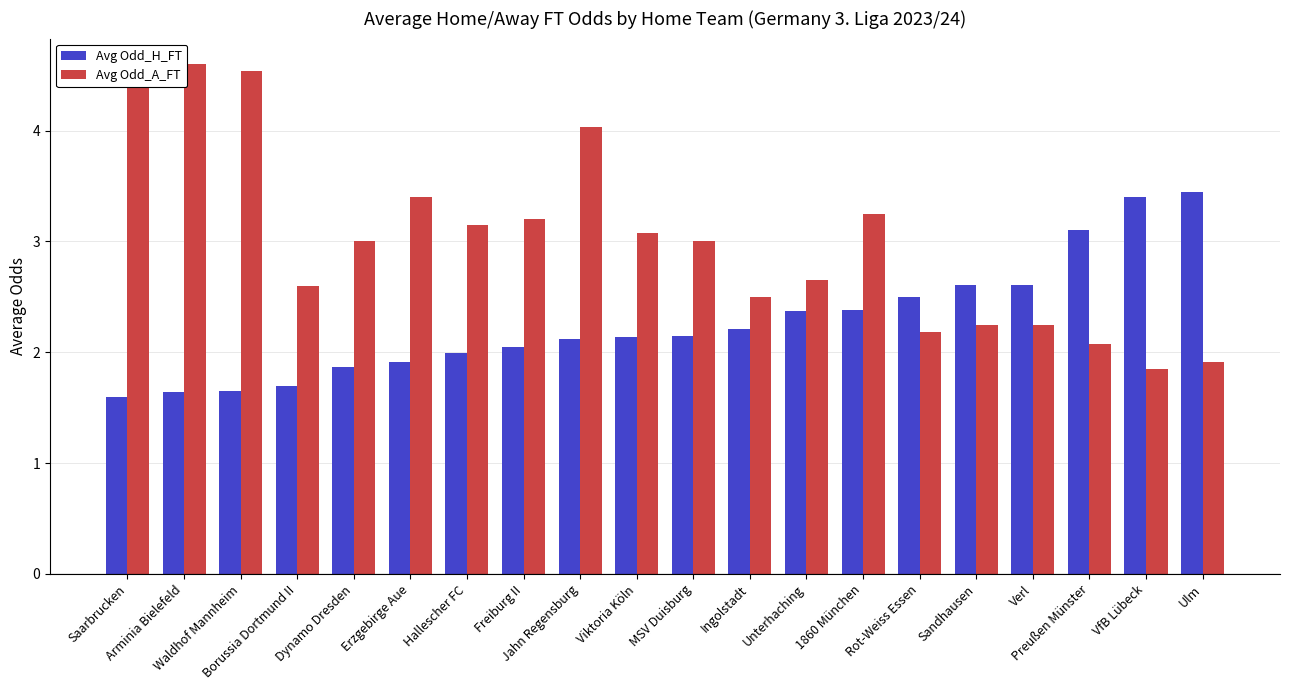

True or false: Avg Odd_H_FT has a value of 1.6 at Waldhof Mannheim.

True